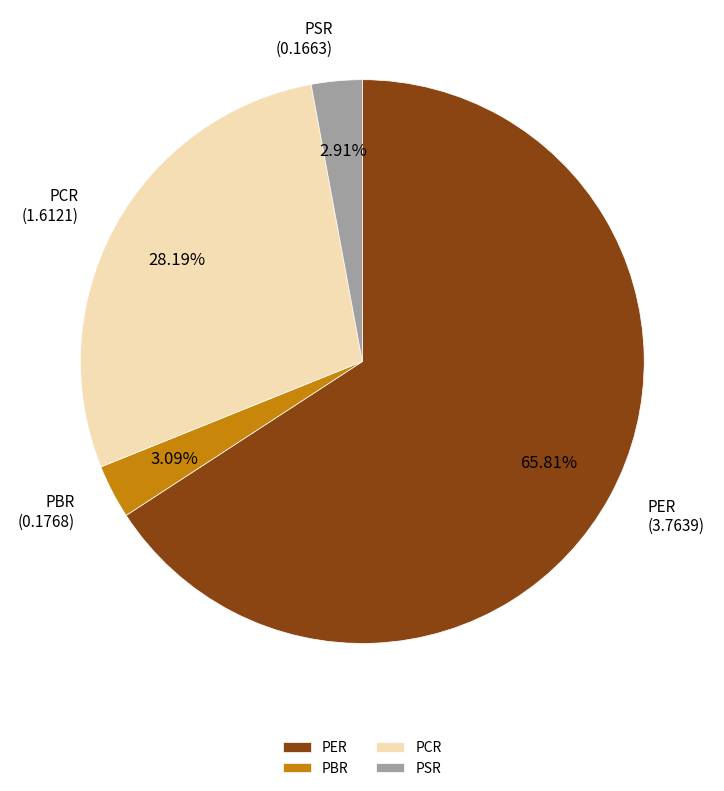

To the nearest percent, what portion does PSR represent?

3%